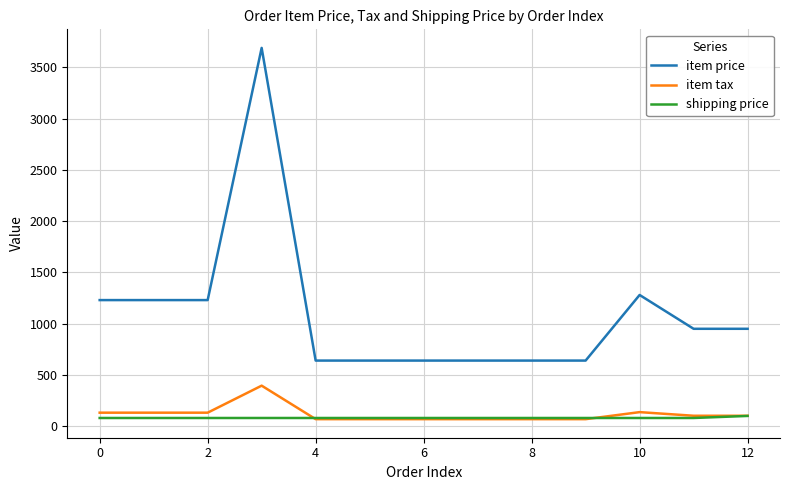

List the series in order of their peak value, lowest first.

shipping price, item tax, item price